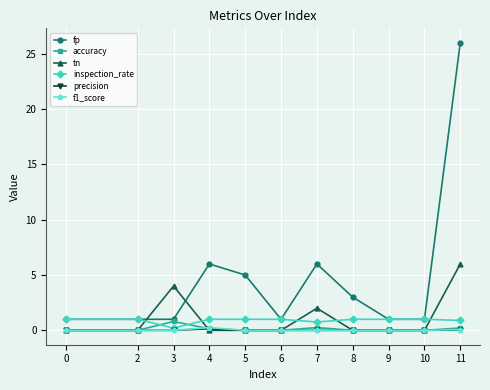

What is the sum of all precision values?

0.2